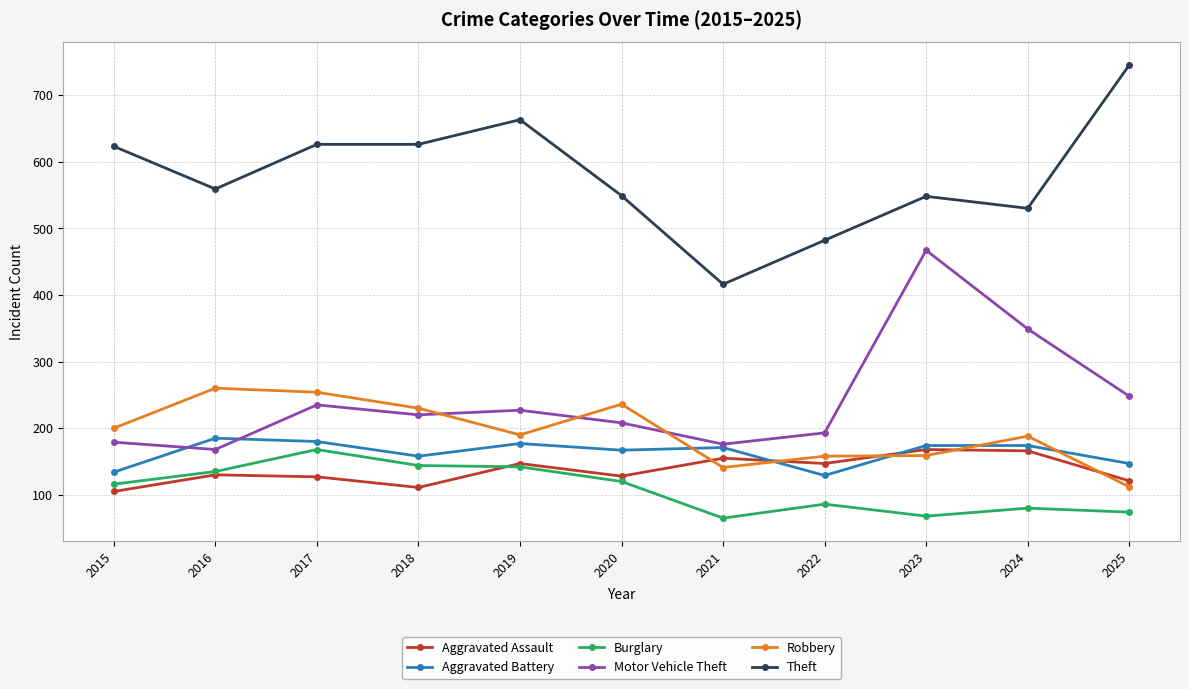

At which label does Burglary reach its peak?

2017